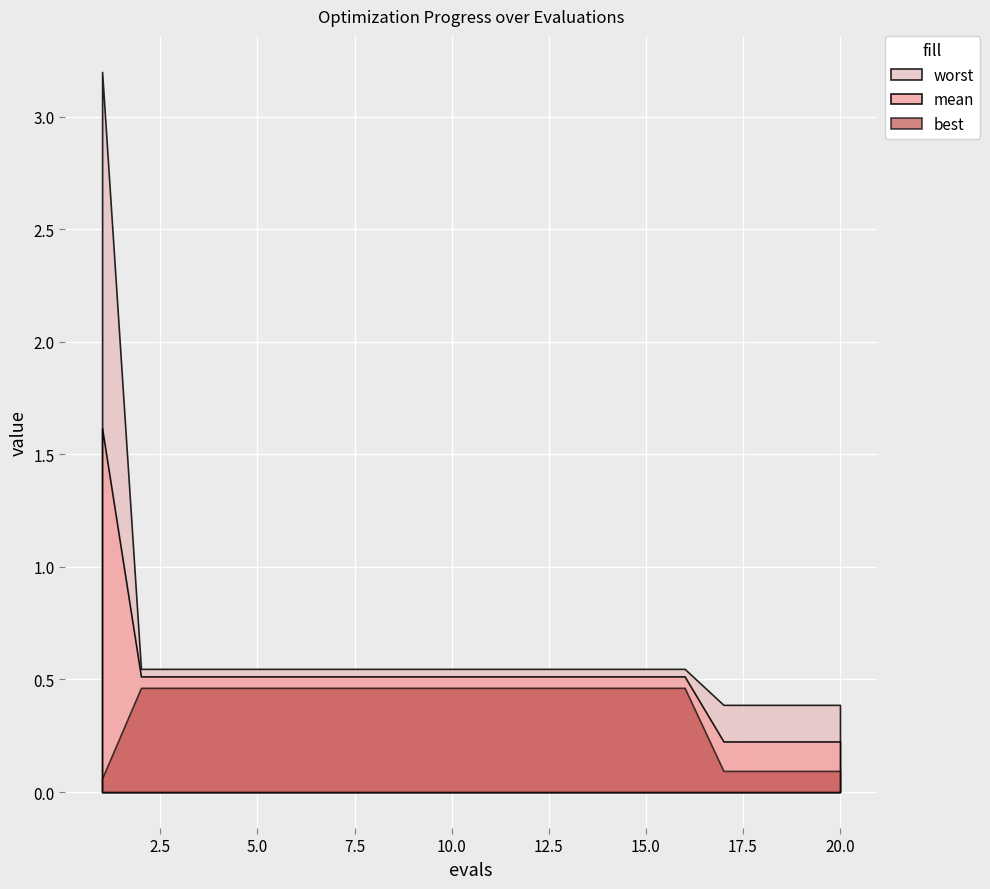

True or false: best has a value of 0.1 at 1.

True